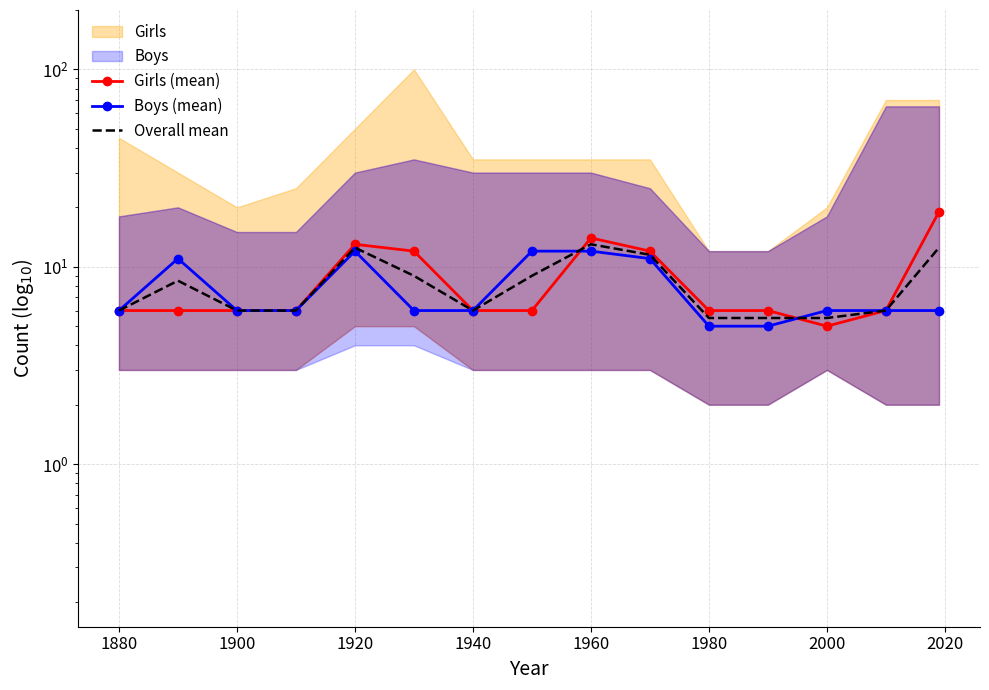

List the series in order of their overall mean, lowest first.

Boys (mean), Overall mean, Girls (mean)